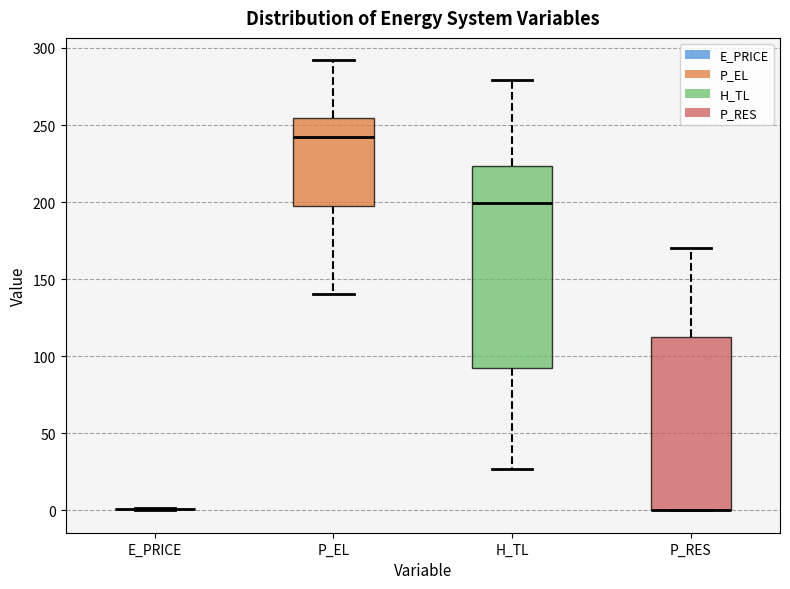

Which box is the tallest, from its lower edge to its upper edge?

H_TL